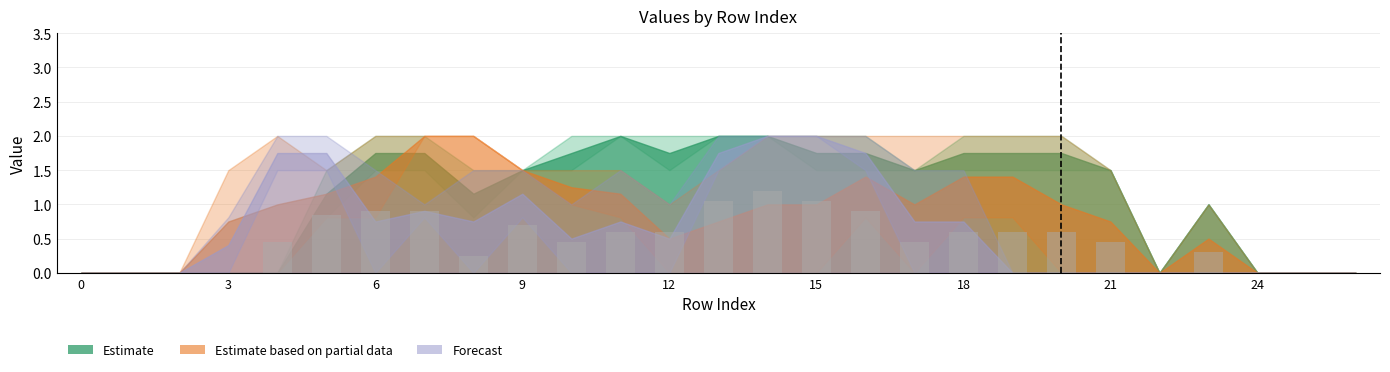

What is the sum of all values?

12.9